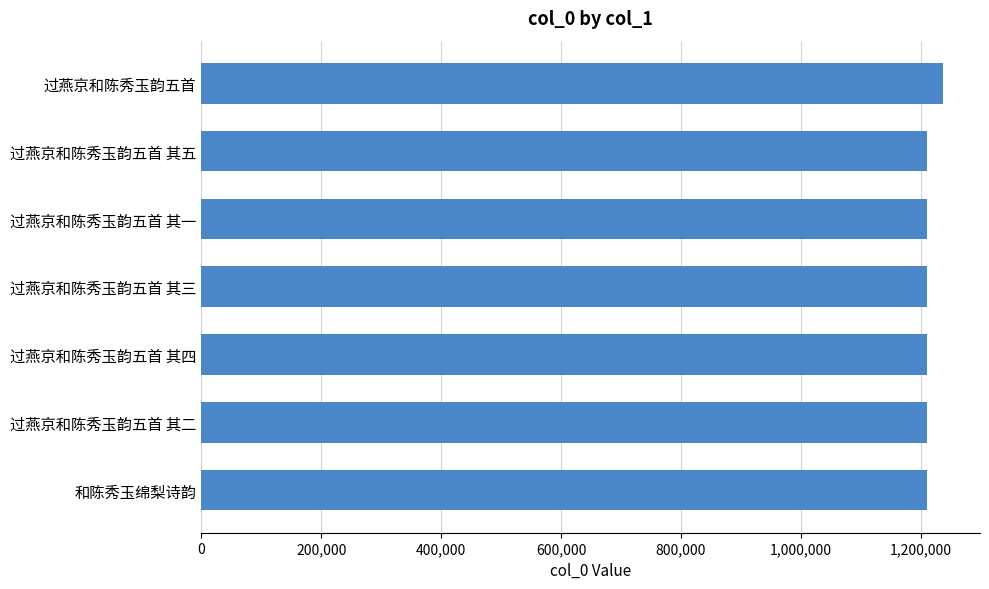

What is the label of the 7th bar from the bottom?

过燕京和陈秀玉韵五首